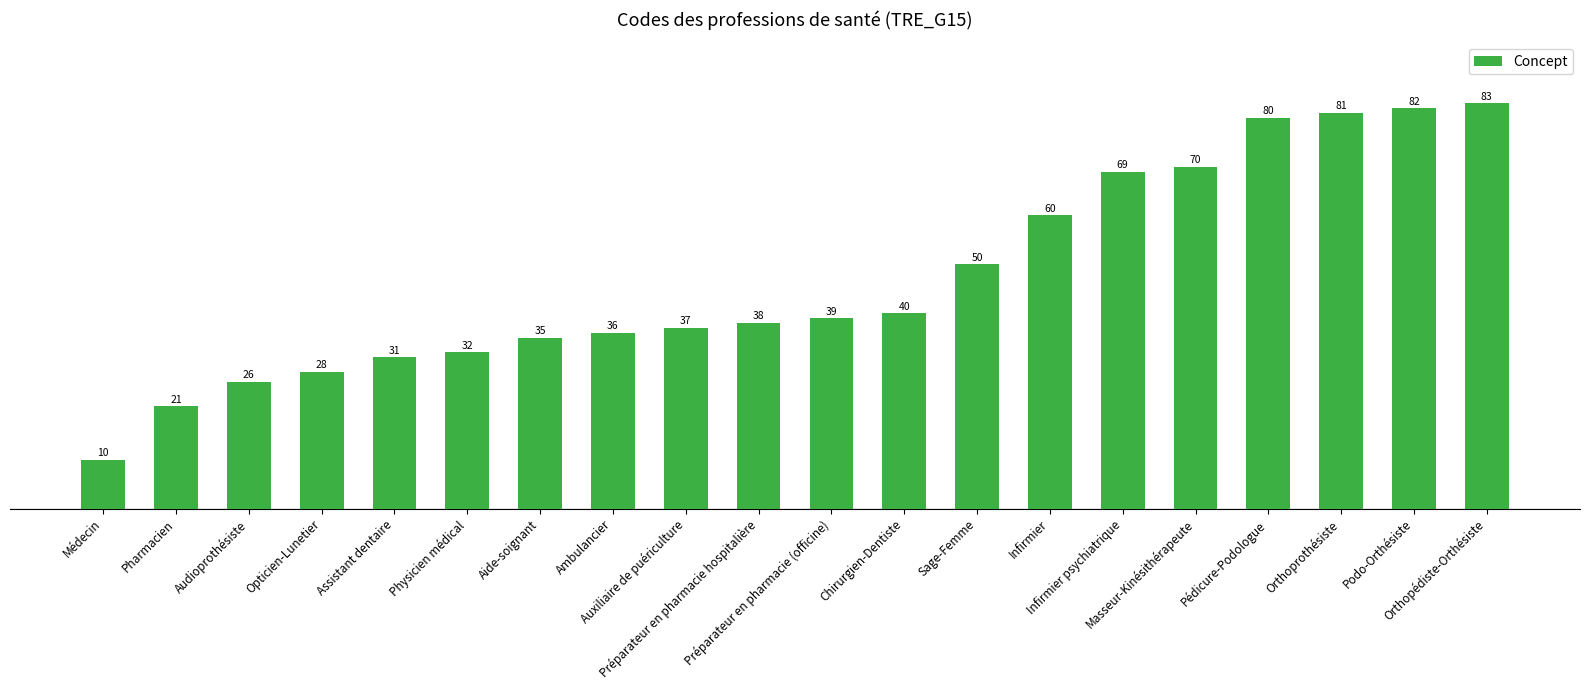

Reading left to right, transcribe all the data shown in this chart.

Médecin=10	Pharmacien=21	Audioprothésiste=26	Opticien-Lunetier=28	Assistant dentaire=31	Physicien médical=32	Aide-soignant=35	Ambulancier=36	Auxiliaire de puériculture=37	Préparateur en pharmacie hospitalière=38	Préparateur en pharmacie (officine)=39	Chirurgien-Dentiste=40	Sage-Femme=50	Infirmier=60	Infirmier psychiatrique=69	Masseur-Kinésithérapeute=70	Pédicure-Podologue=80	Orthoprothésiste=81	Podo-Orthésiste=82	Orthopédiste-Orthésiste=83